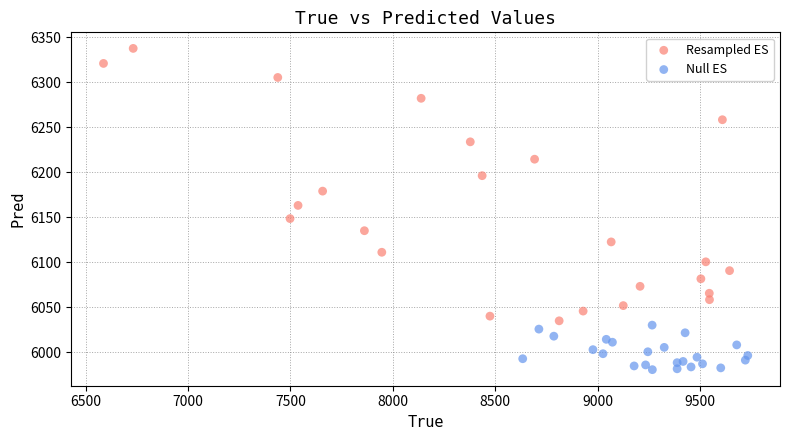

What are all the series names shown in the legend?

Resampled ES, Null ES